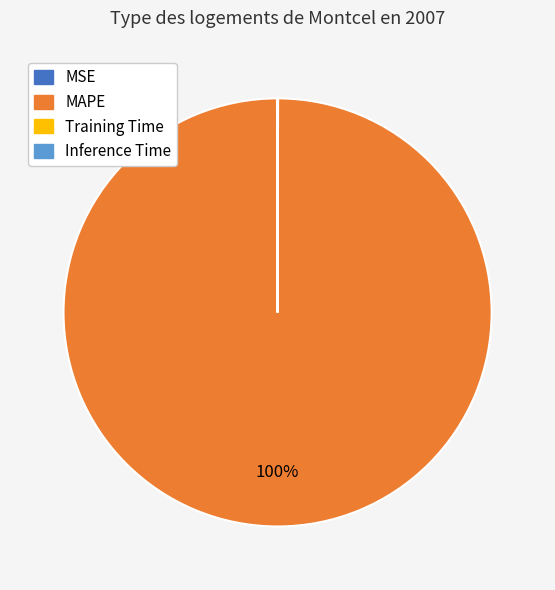

To the nearest percent, what is the average slice percentage?

25%